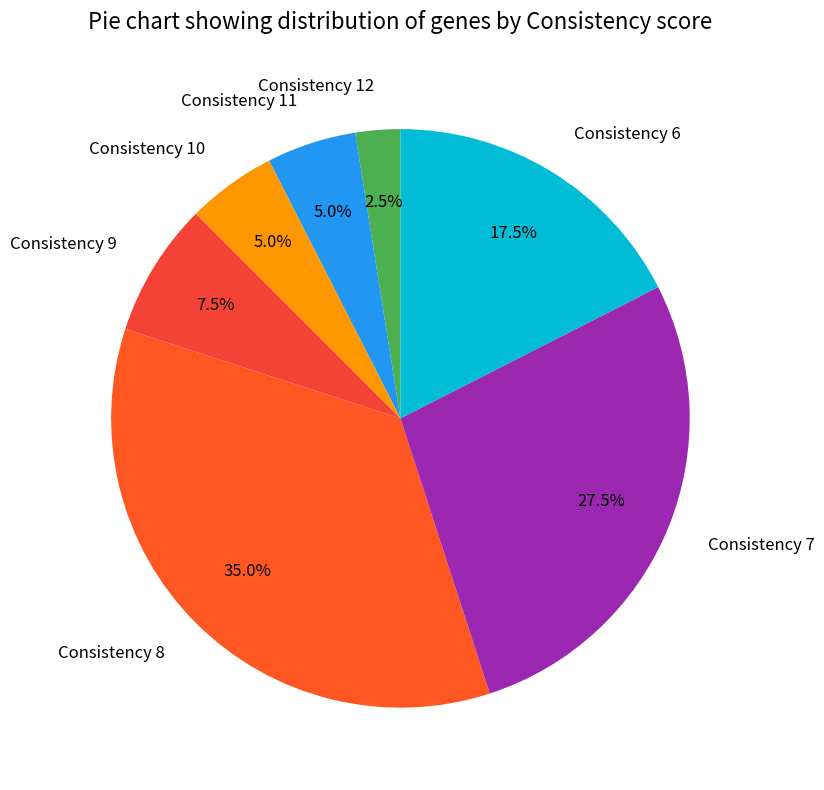

Is there any slice that represents more than half of the pie?

No